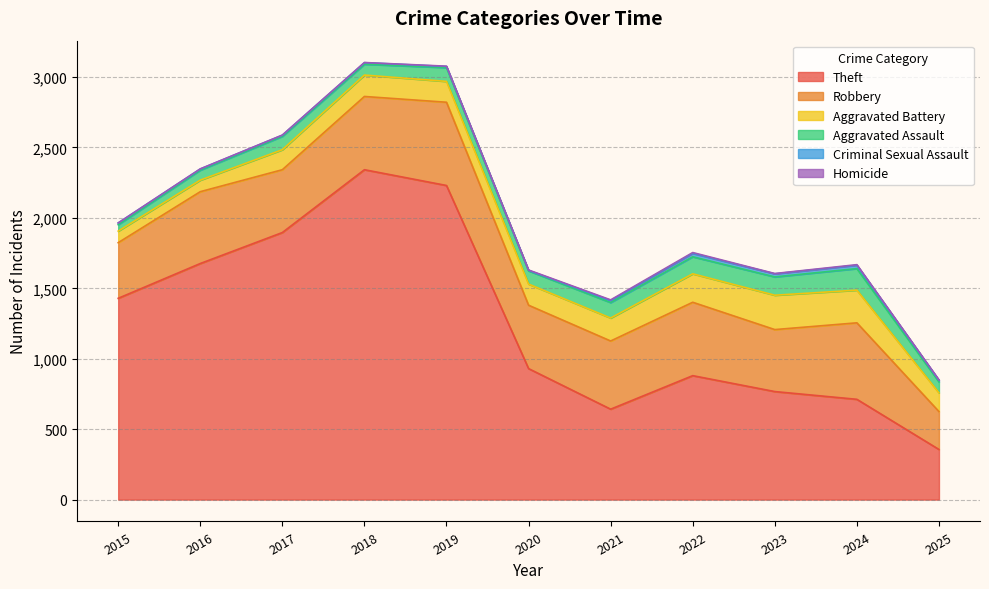

At which label is Criminal Sexual Assault closest to 13?

2015